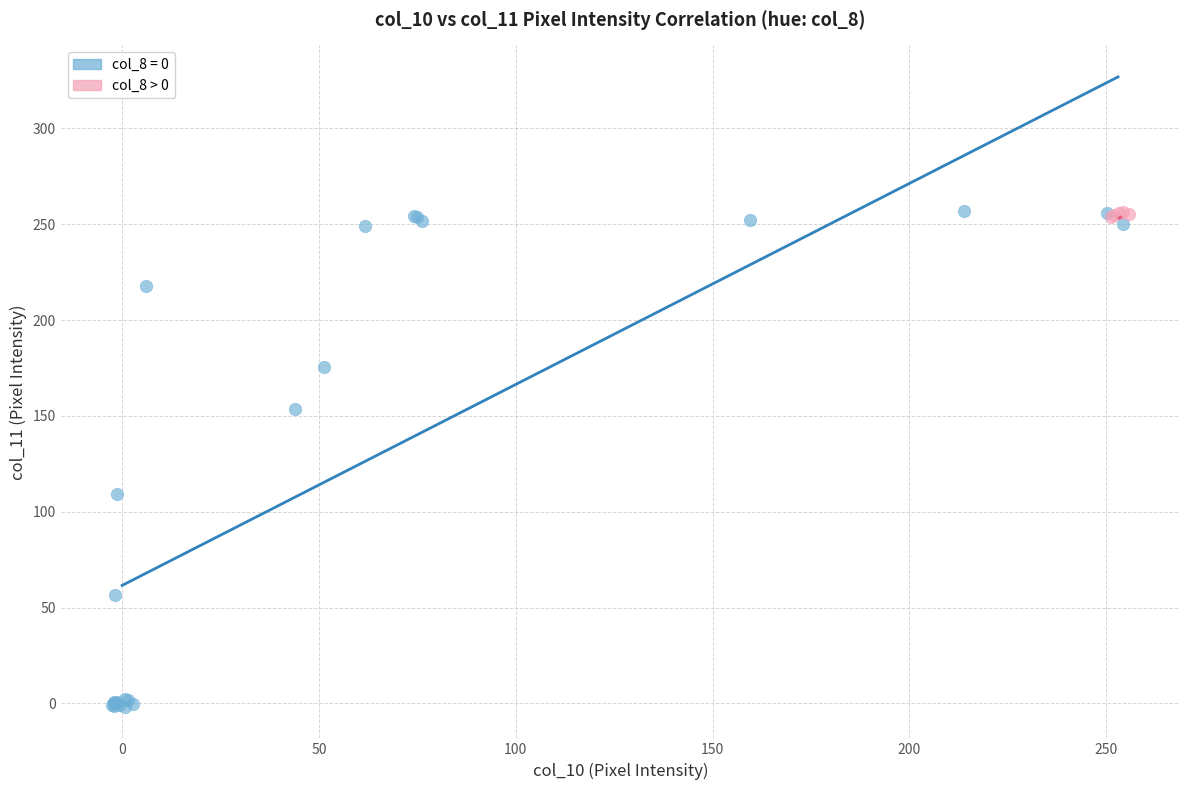

Which series has the widest spread of Y values?

col_8 = 0